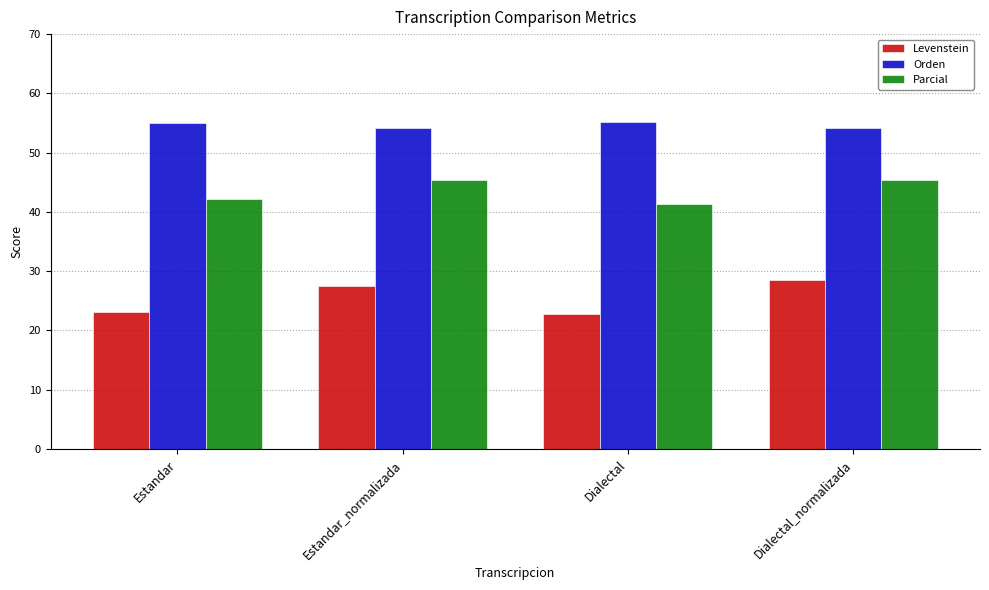

Rank the series at Estandar_normalizada from highest to lowest value.

Orden, Parcial, Levenstein